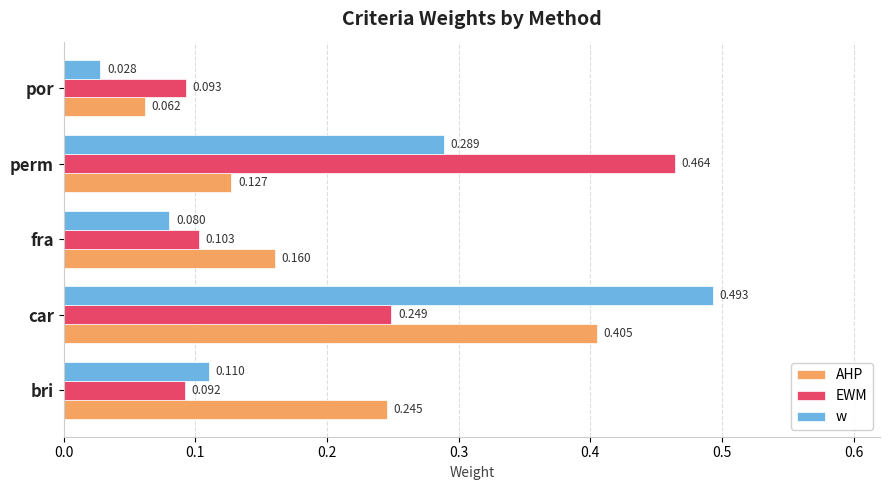

Which series changed the most between bri and por?

AHP